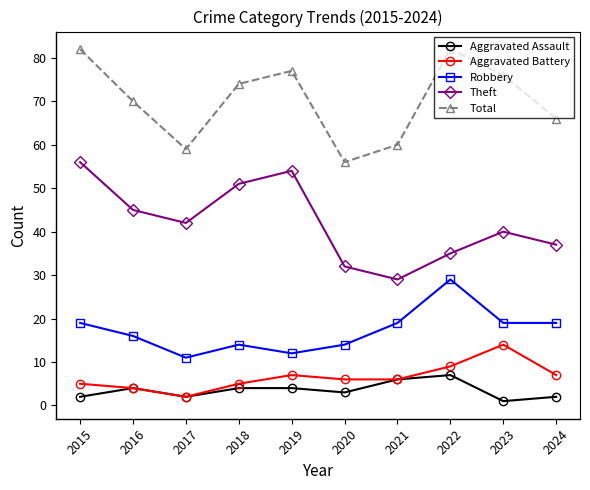

Count the number of categories in the chart.

10